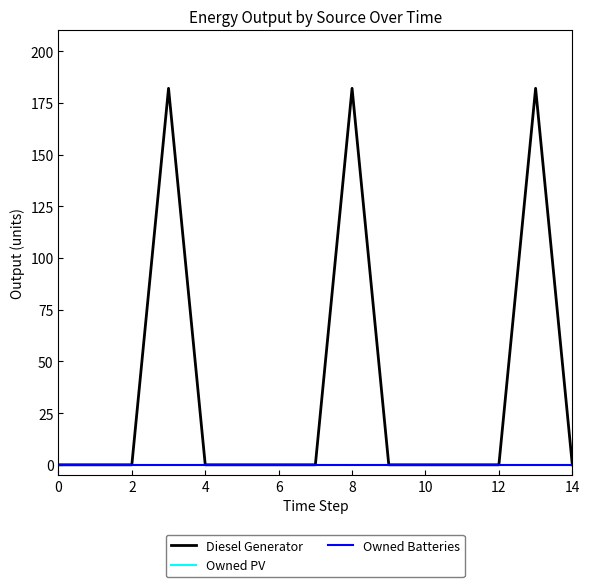

Does the chart have visible grid lines?

No